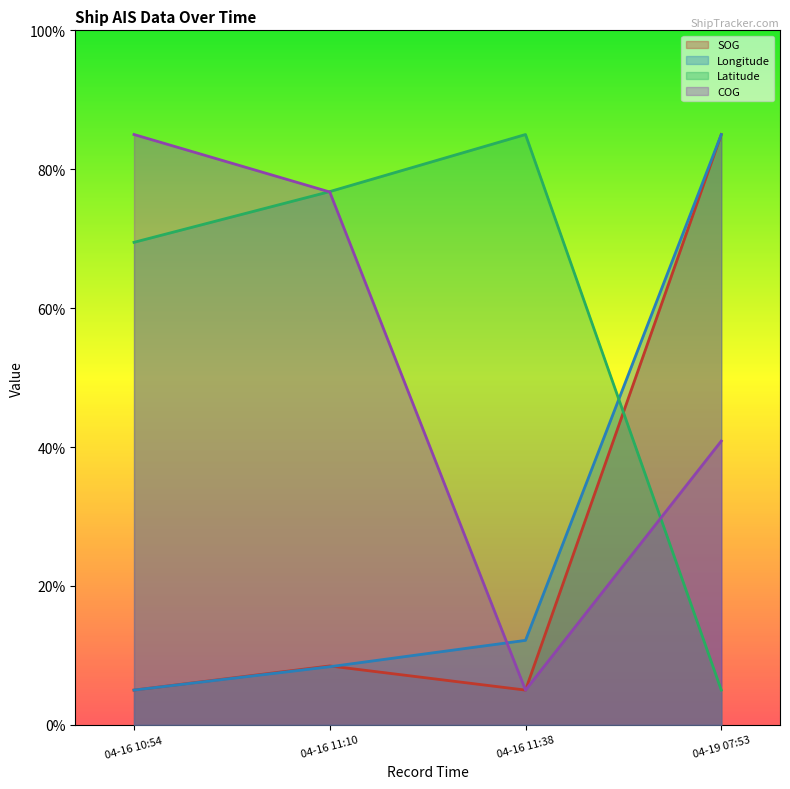

How many intersections are there between COG and Longitude?

1